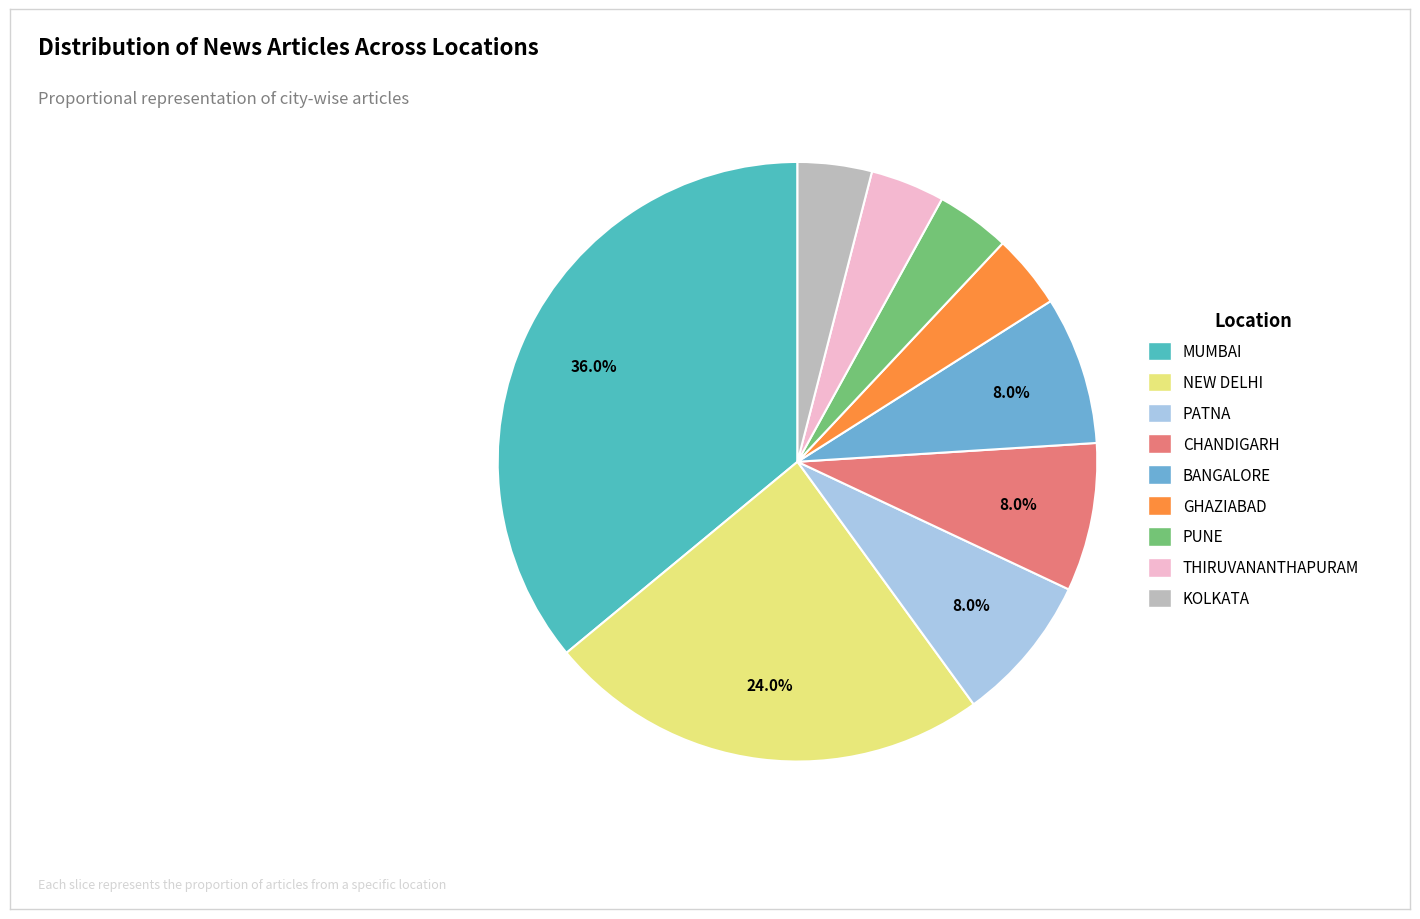

Which slice is the largest?

MUMBAI